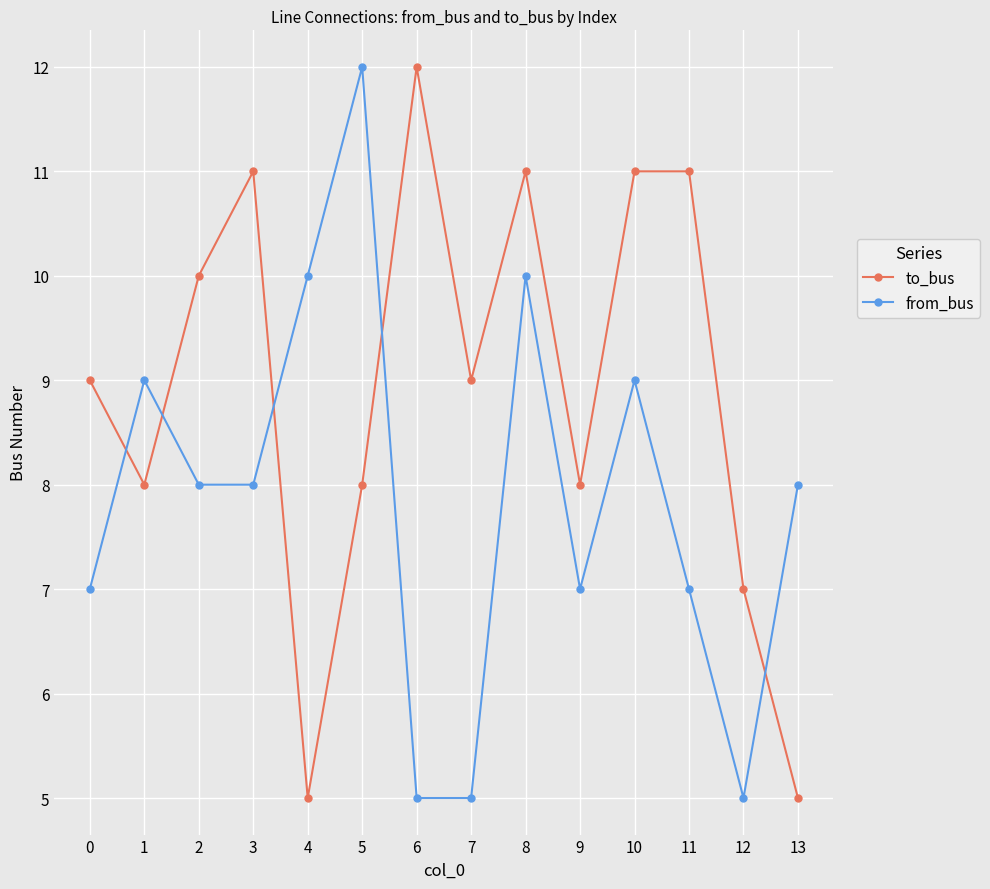

What is the difference between the to_bus values at 12 and 7?

2